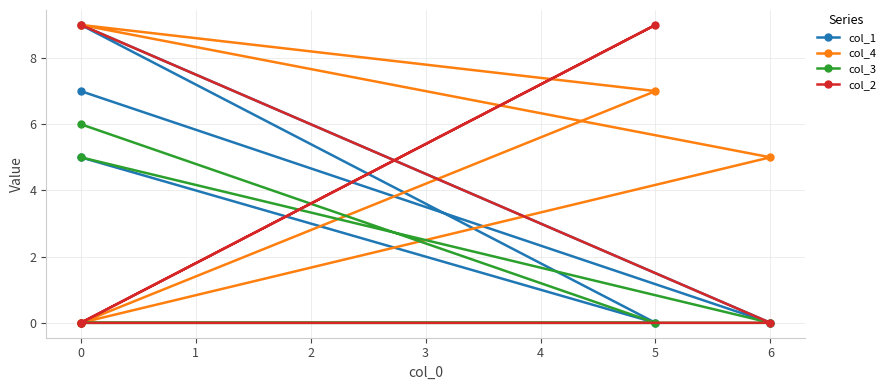

What is the value of the col_1 point at the 5th from the left?

7